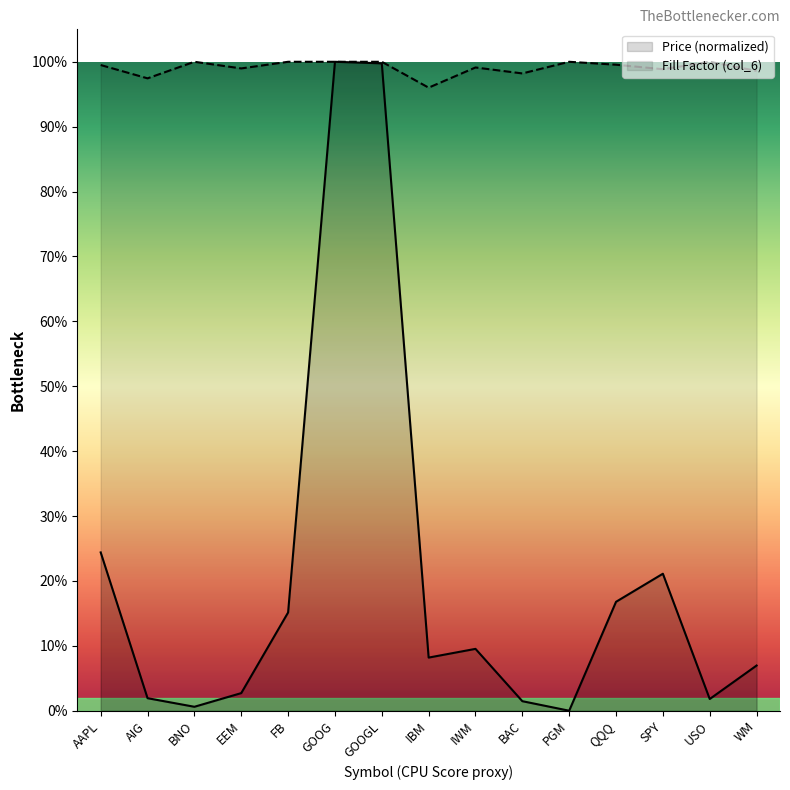

At which category does Price (col_2) reach its first local peak?

GOOG